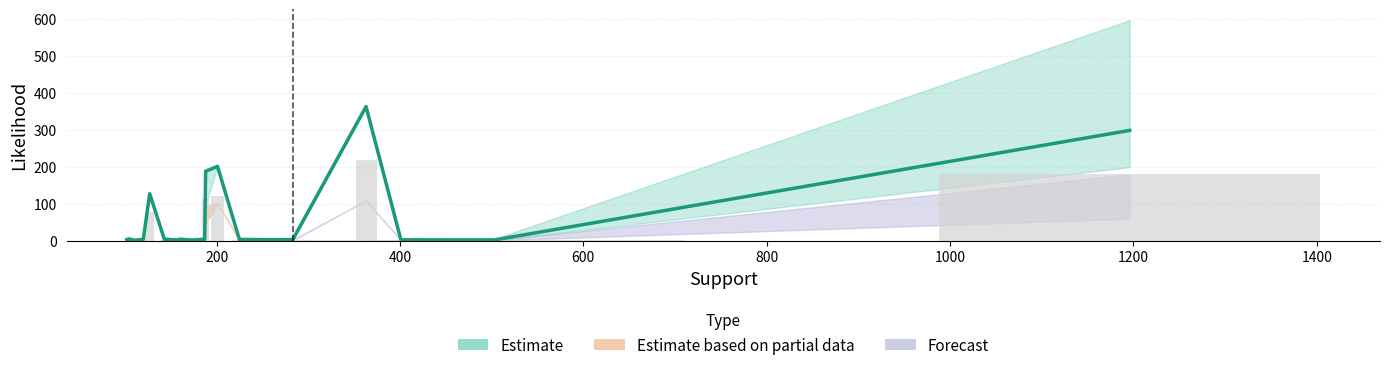

What is the difference between the second highest and minimum values in the likelihood_2 series?

297.1